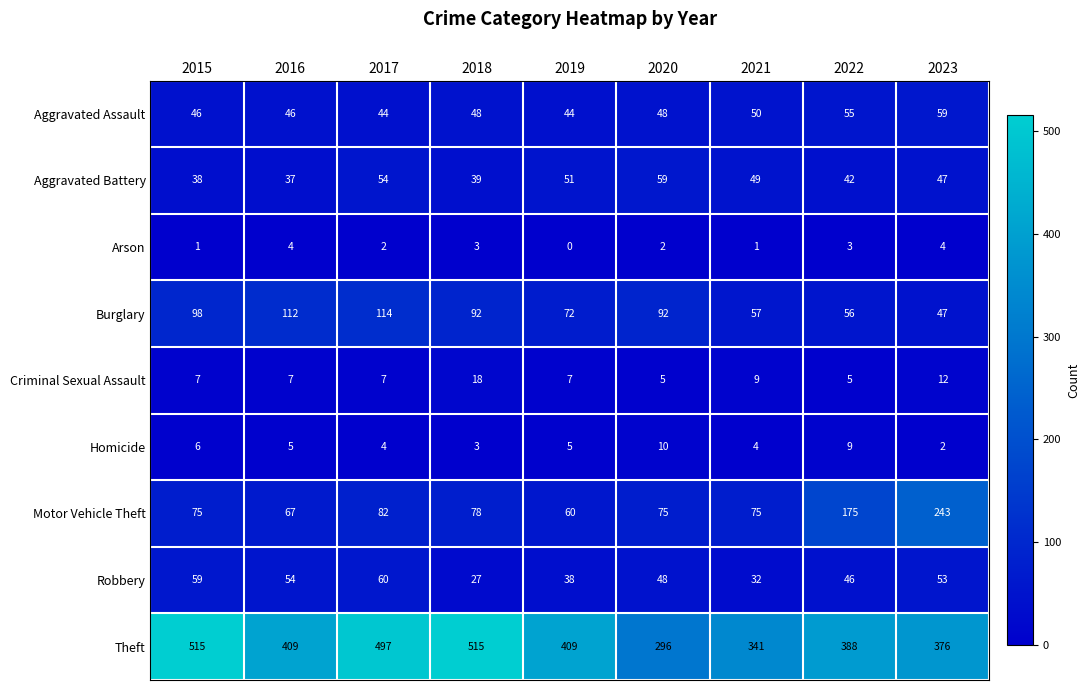

Is the value of Robbery at 2020 greater than the value of Theft at 2018?

No